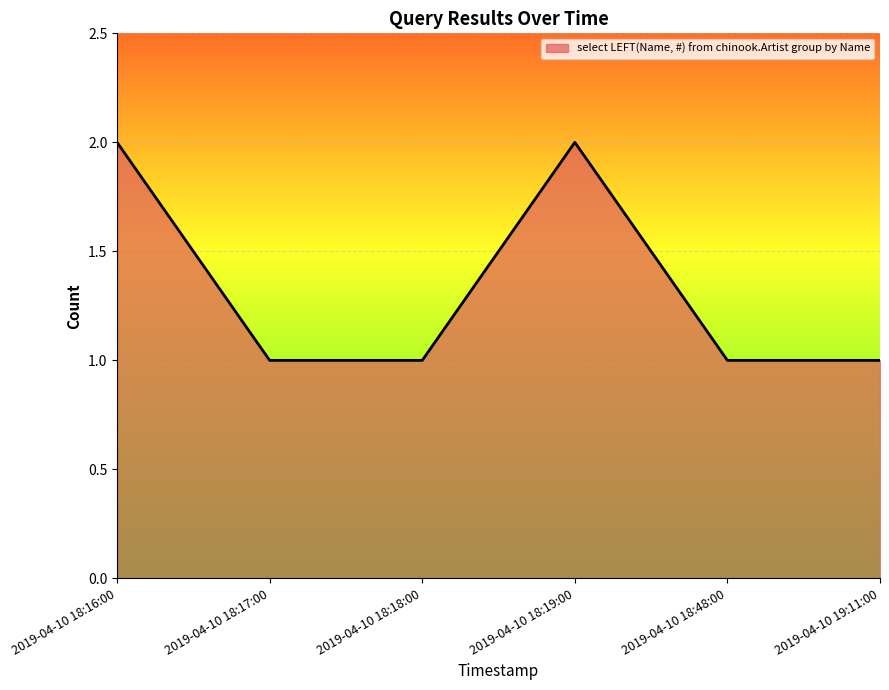

What is the sum of all values?

8